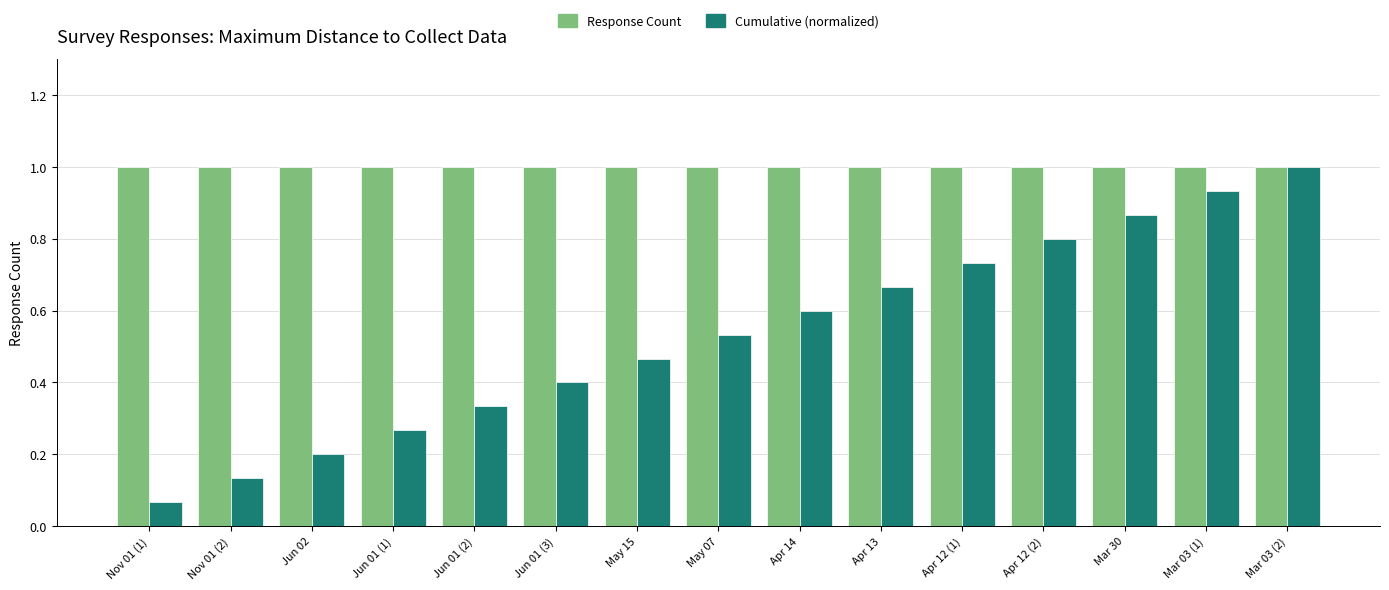

What are all the series names shown in the legend?

Response Count, Cumulative (normalized)